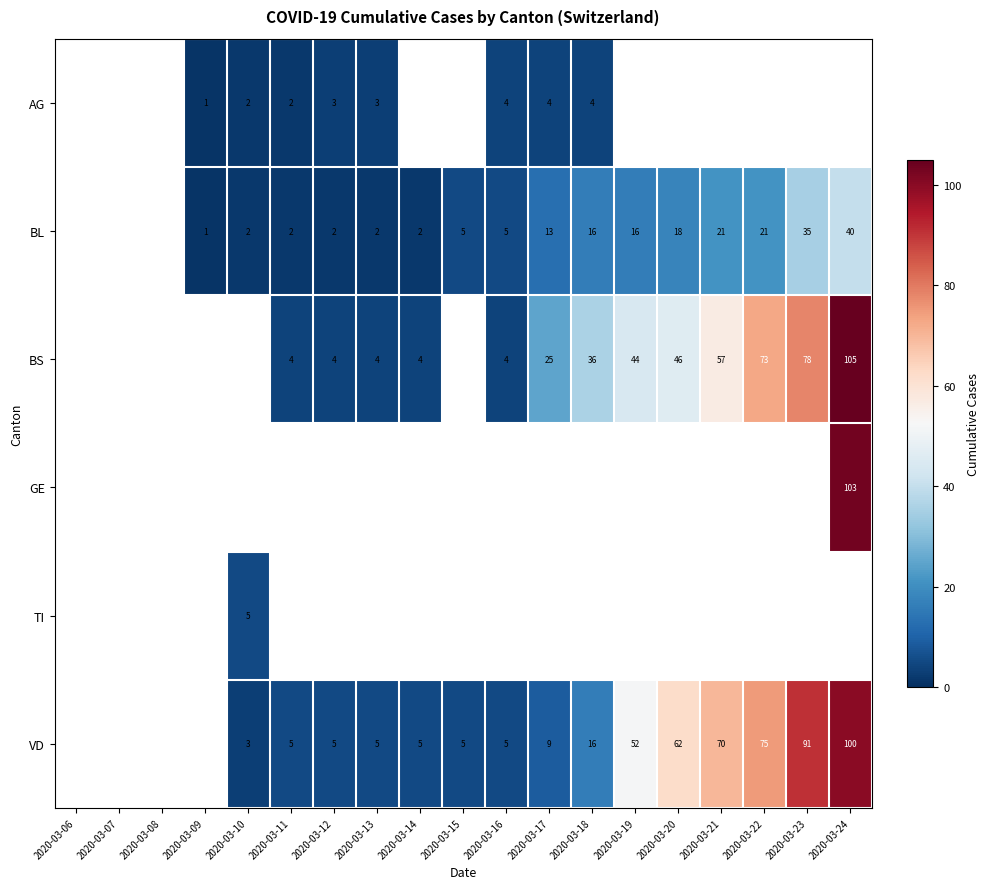

Is it true that BL equals 26 at 2020-03-19?

False